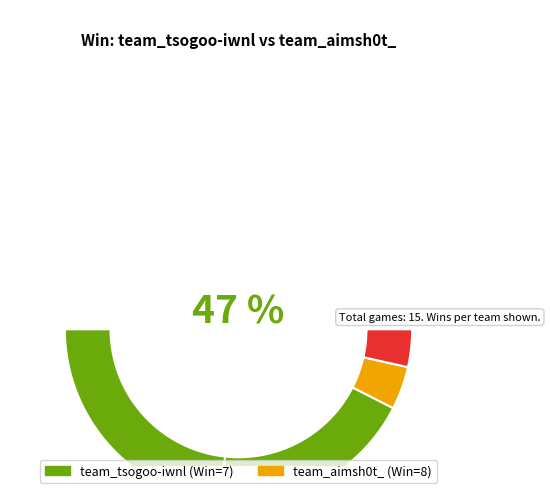

What is the ratio of the value at team_aimsh0t_ to the value at team_tsogoo-iwnl?

1.1